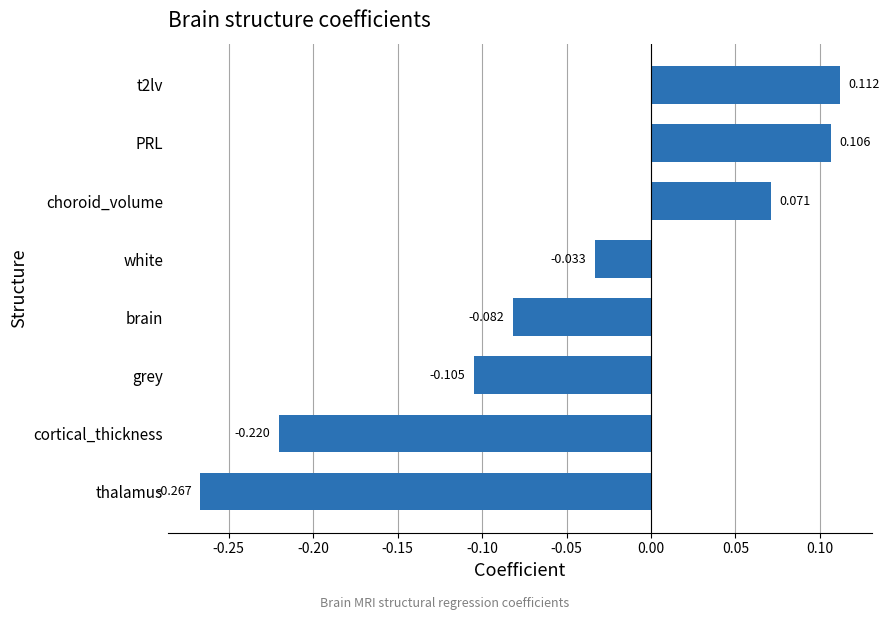

Which label corresponds to the smallest value in the chart?

thalamus